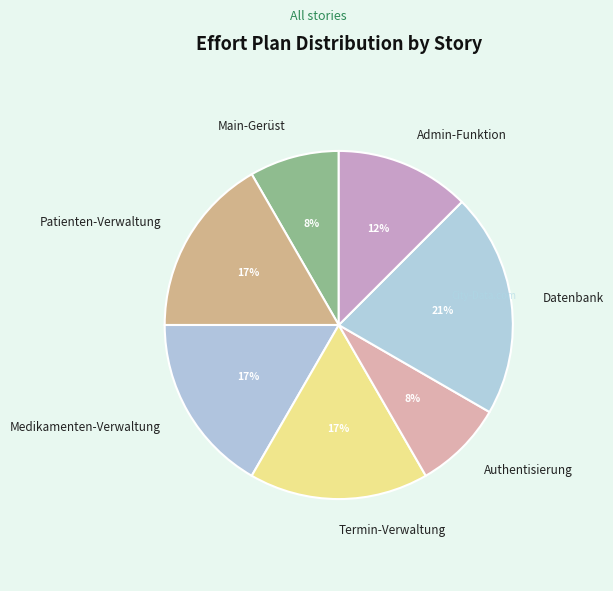

How many slices are in this pie chart?

7